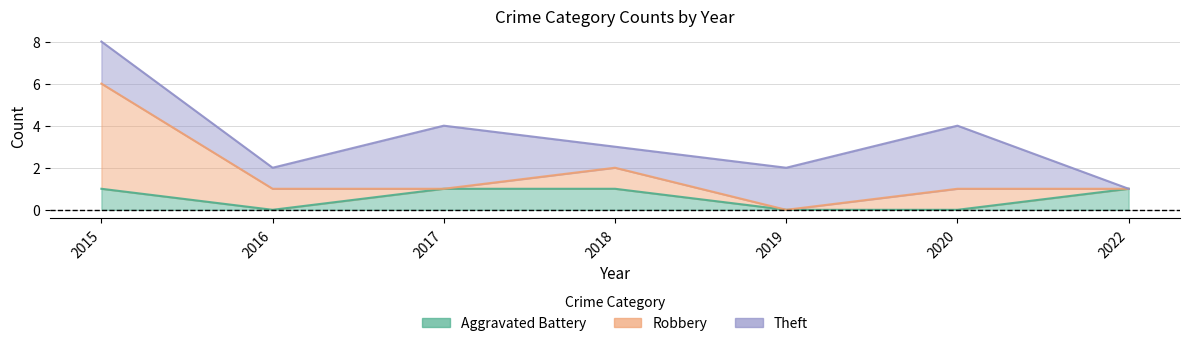

How many data points in Aggravated Battery are less than 1?

3